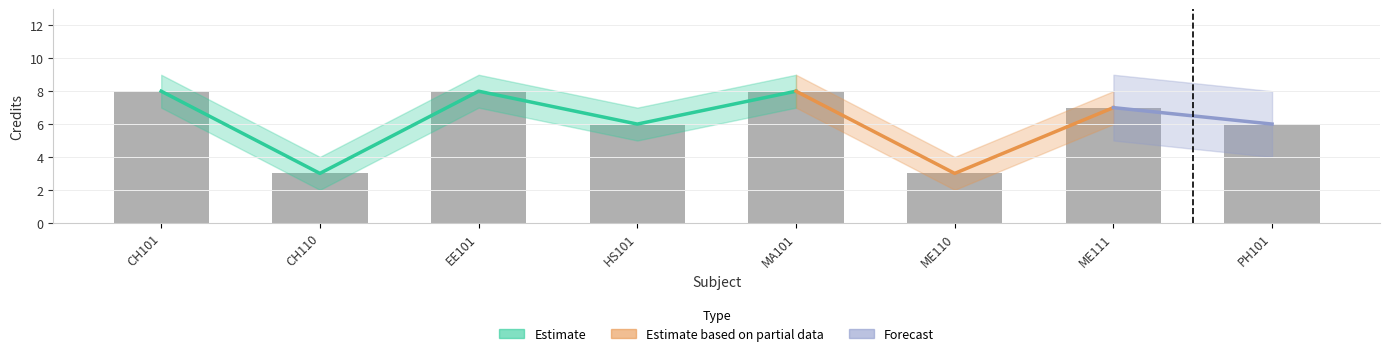

Count the Credit values in the range 6 to 8.

6